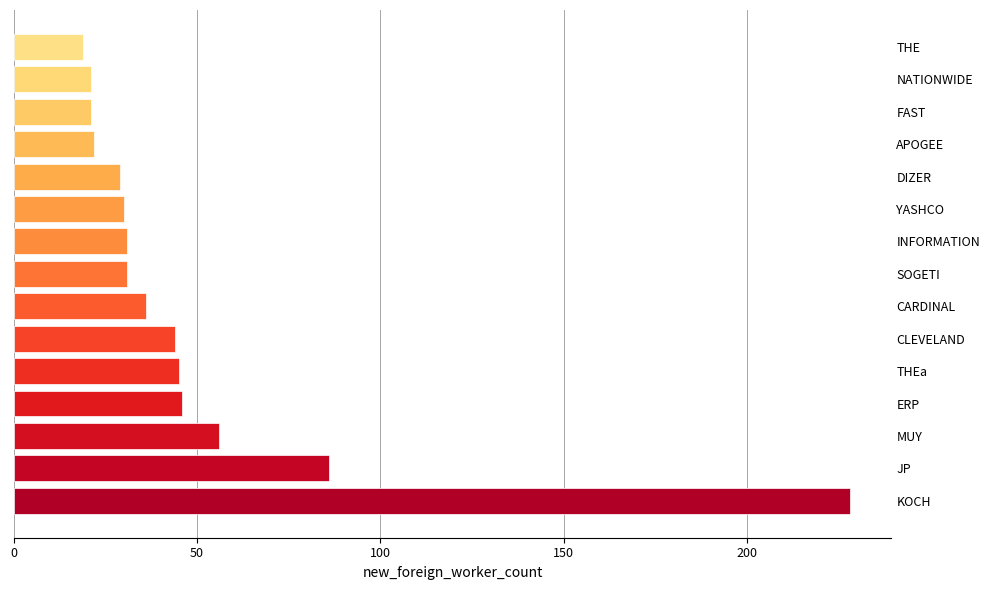

Which has a higher value, CARDINAL or MUY?

MUY